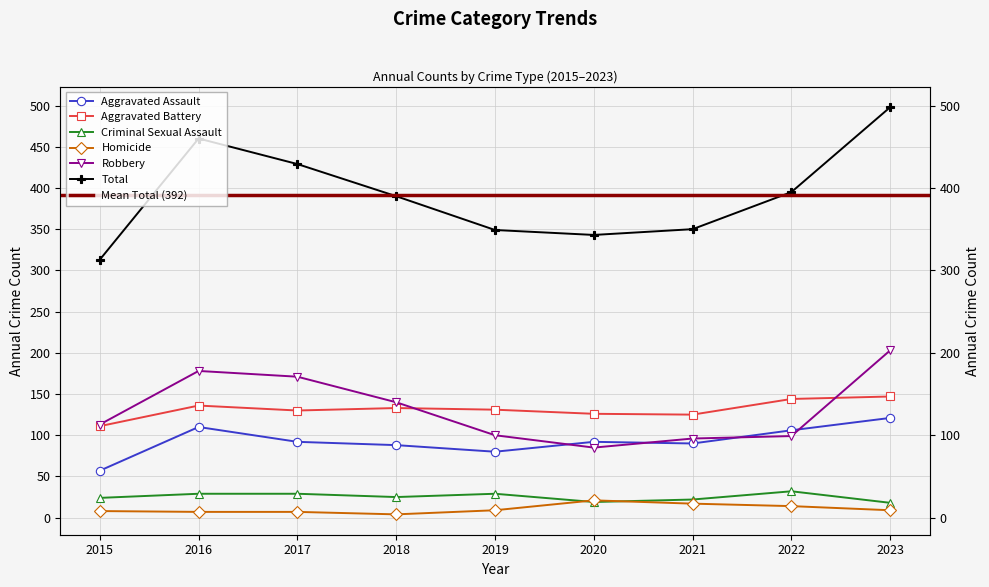

At which category does Total reach its first local peak?

2016